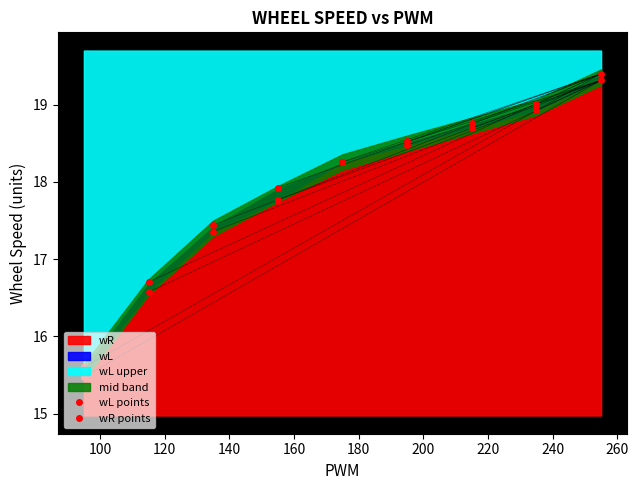

What is the lowest value of the wR series?

15.5